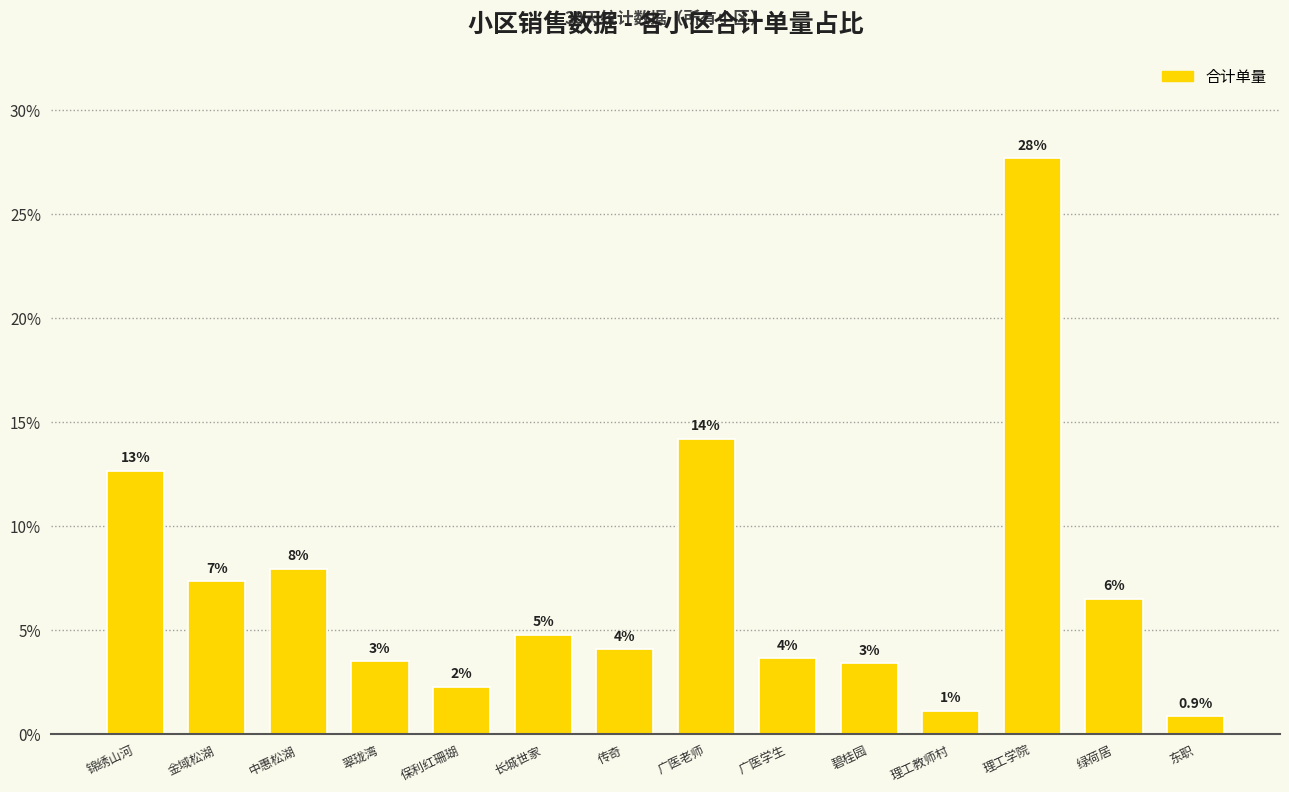

How many bars are there in total?

14